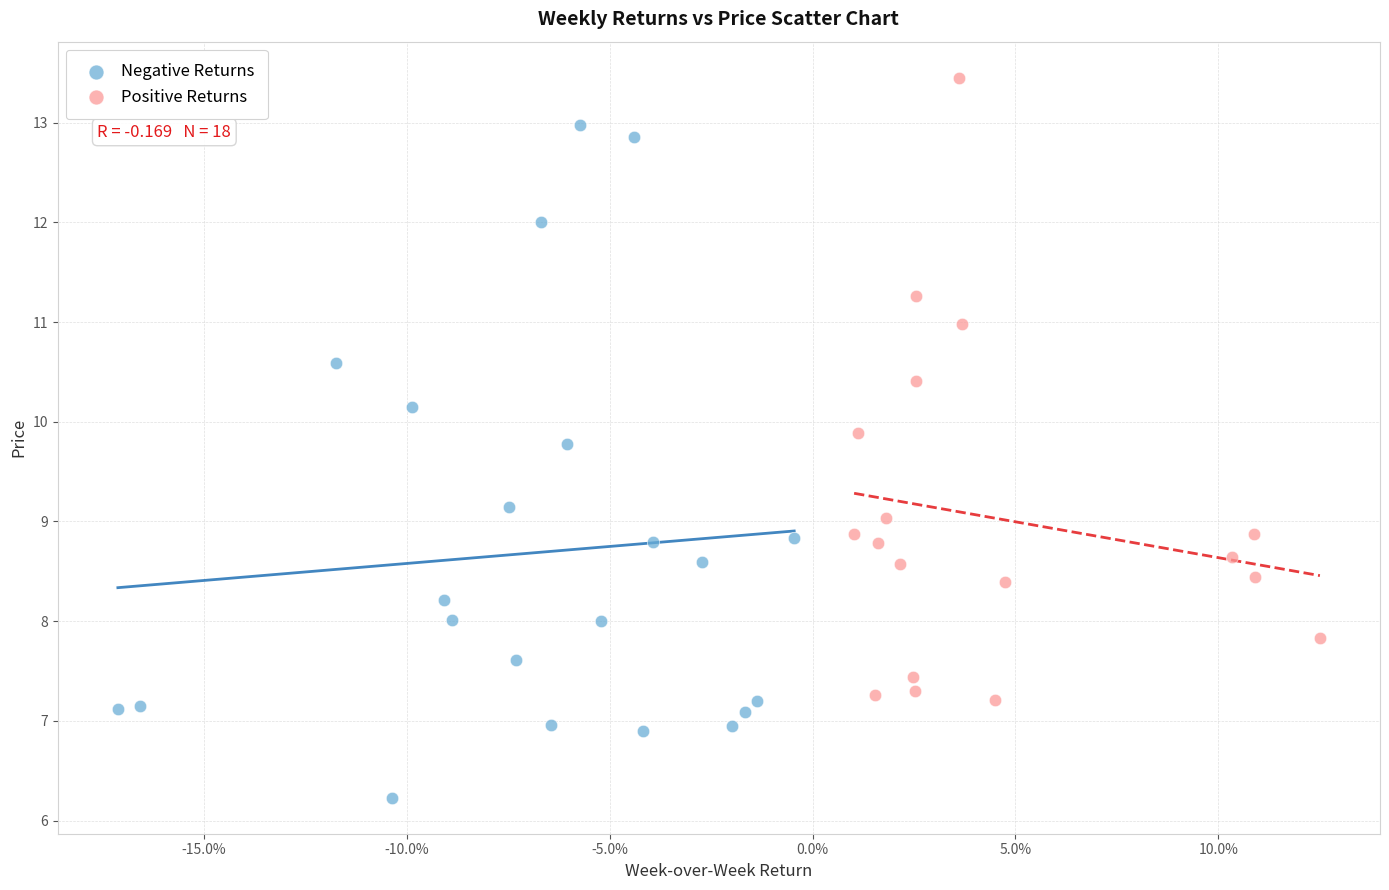

Which series reaches the maximum Y coordinate?

Positive Returns